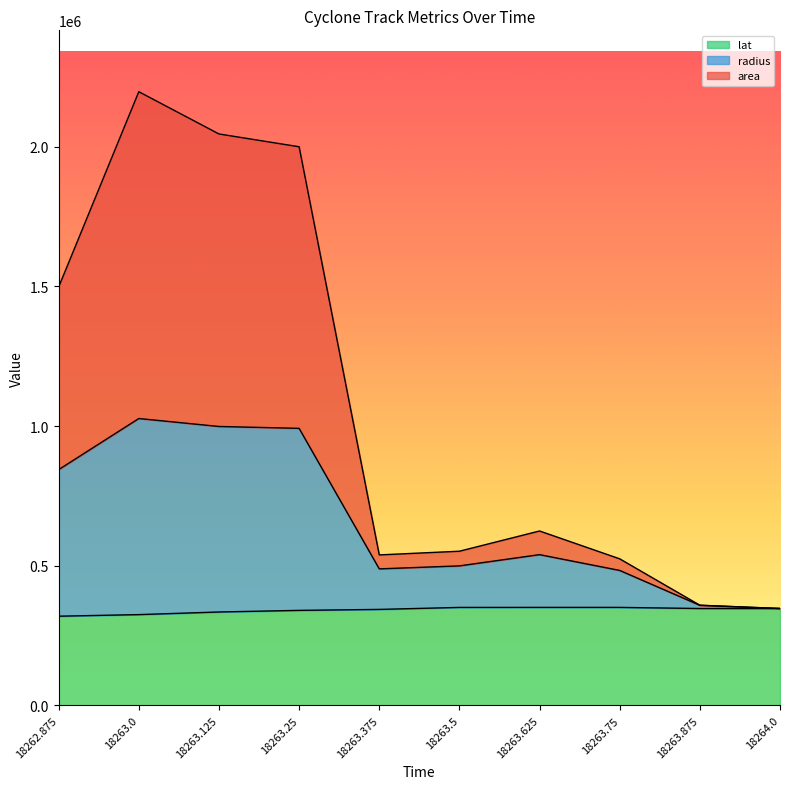

What is the maximum value for lat?

351000.0